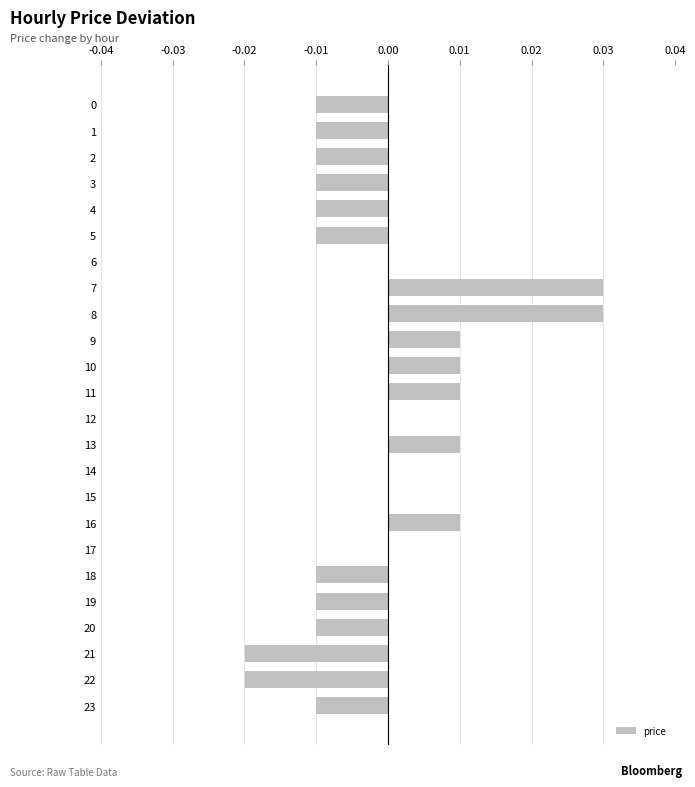

Are the bars horizontal?

Yes